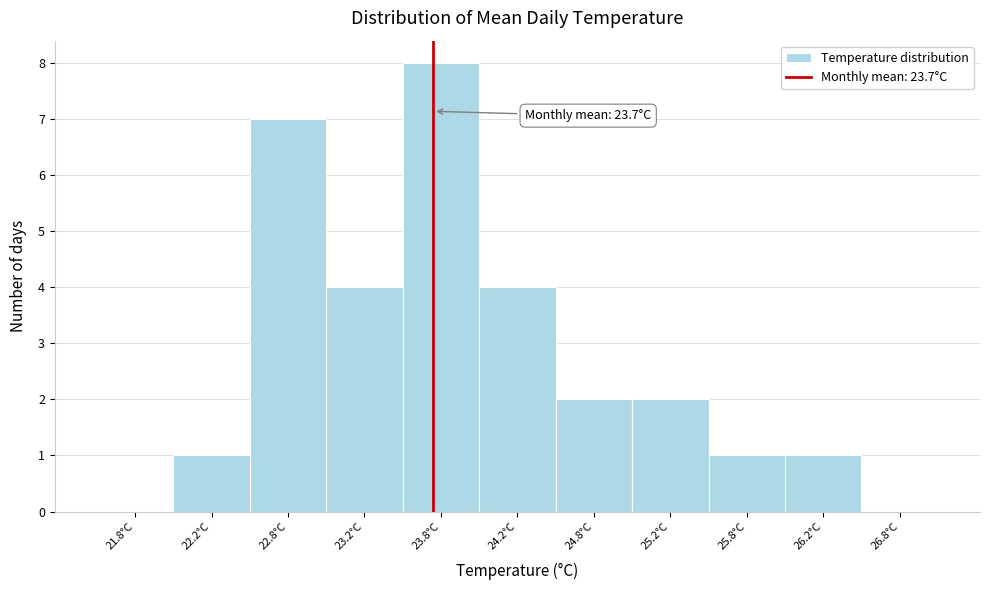

Over which range of the x-axis is the bar tallest?

23.5 to 24.0